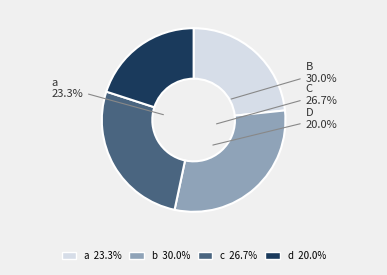

Which slice is the smallest?

d